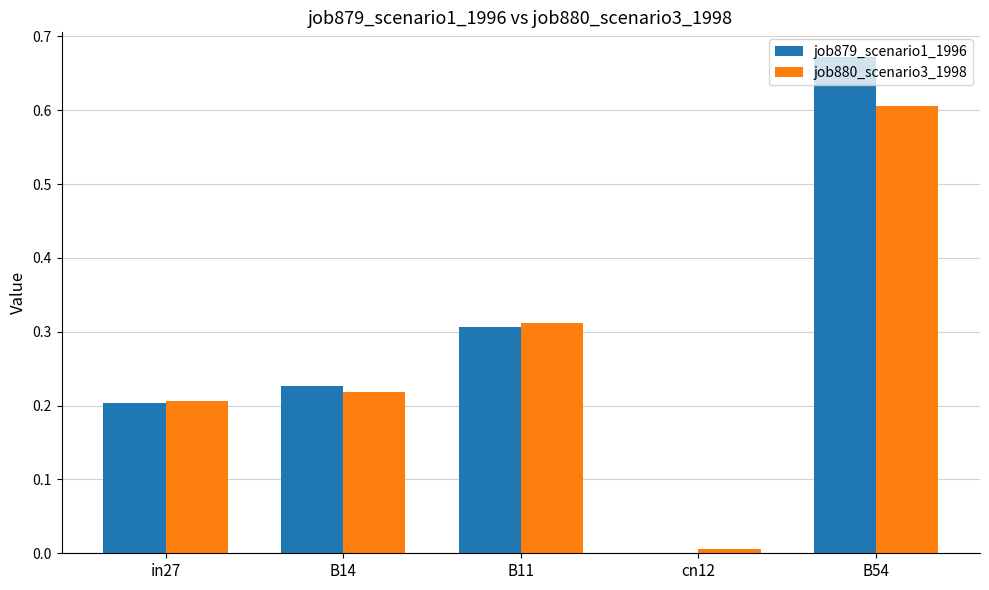

The job880_scenario3_1998 series shows 0.3 at B11. True or false?

True